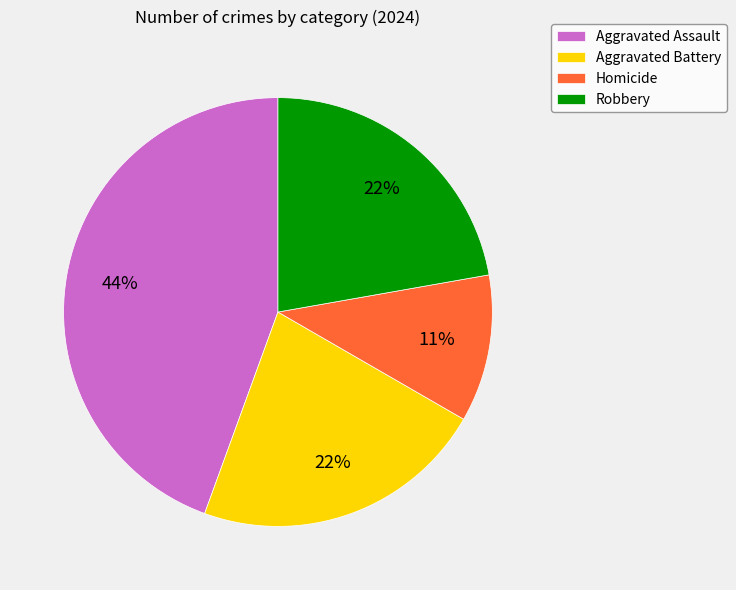

What is the ratio of the value at Robbery to the value at Homicide?

2.0